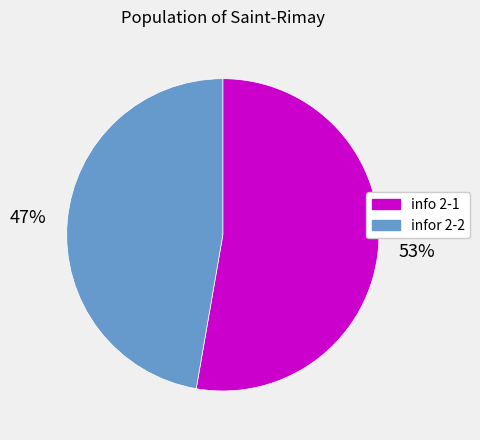

The infor 2-2 slice represents 55% of the pie. True or false?

False